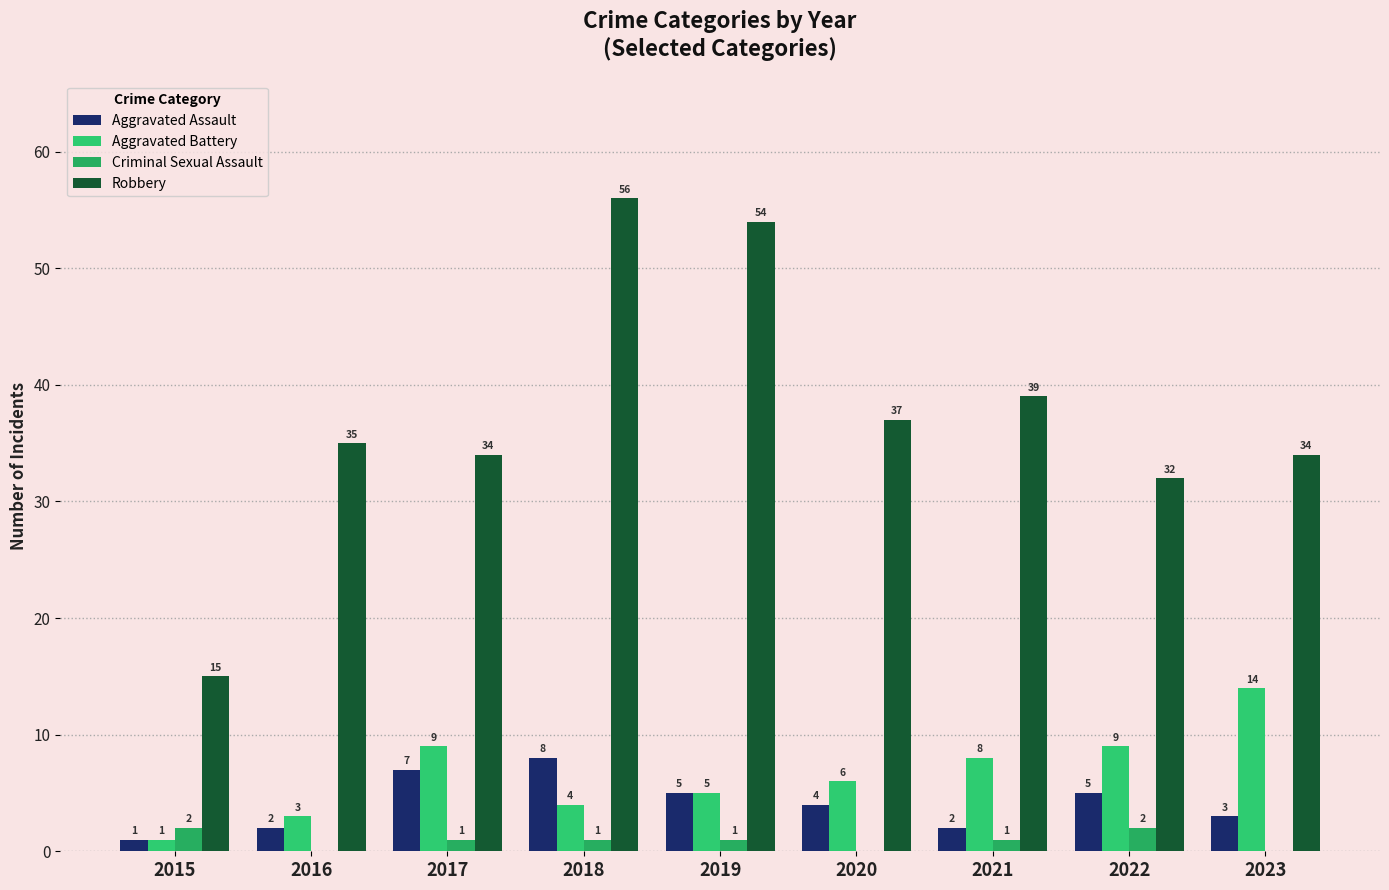

Between 2015 and 2016, which series saw the biggest shift?

Robbery